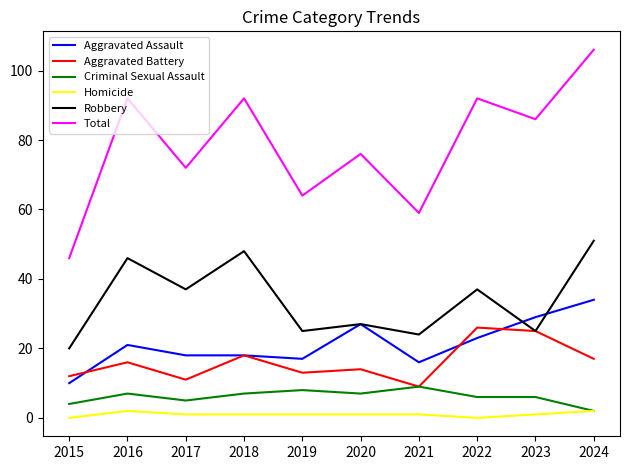

What are all the series names shown in the legend?

Aggravated Assault, Aggravated Battery, Criminal Sexual Assault, Homicide, Robbery, Total